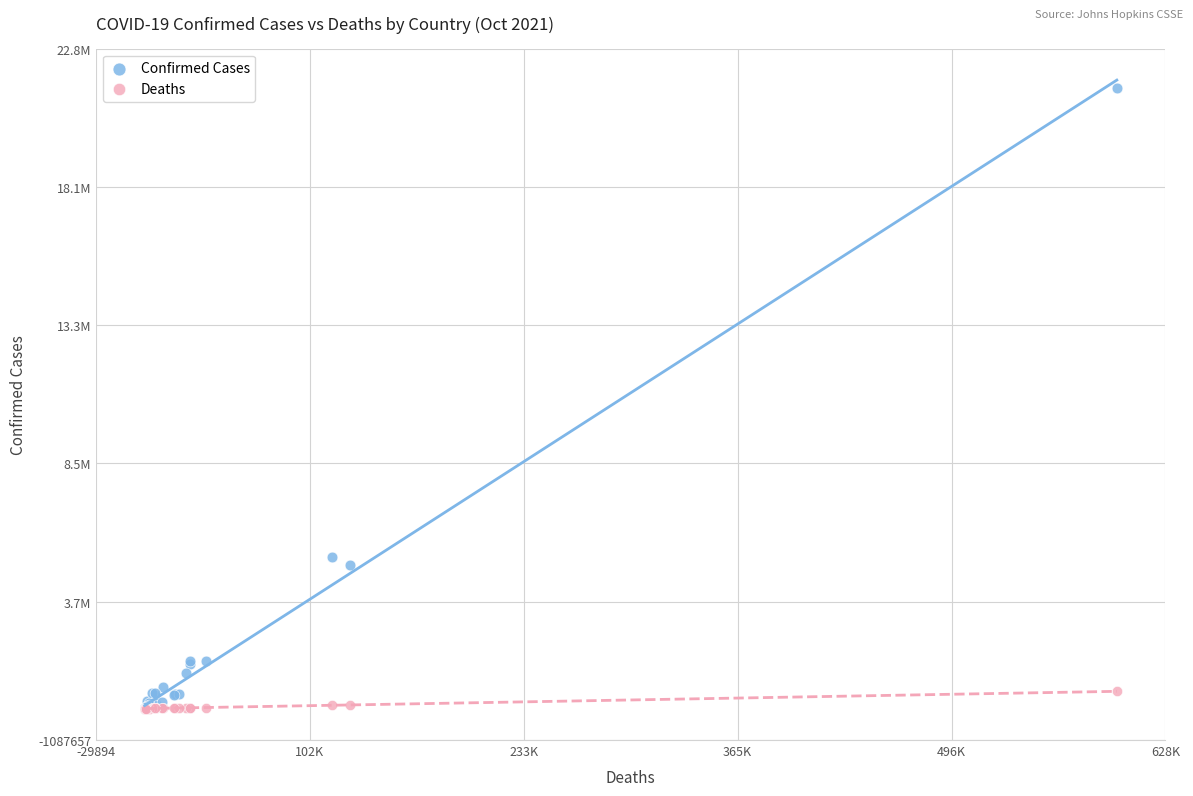

What are all the series names shown in the legend?

Confirmed Cases, Deaths